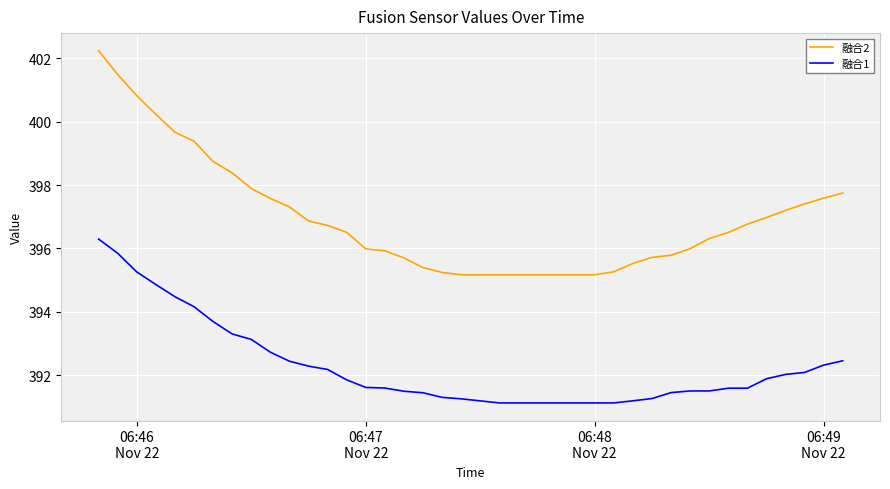

List the series in order of their peak value, highest first.

融合2, 融合1